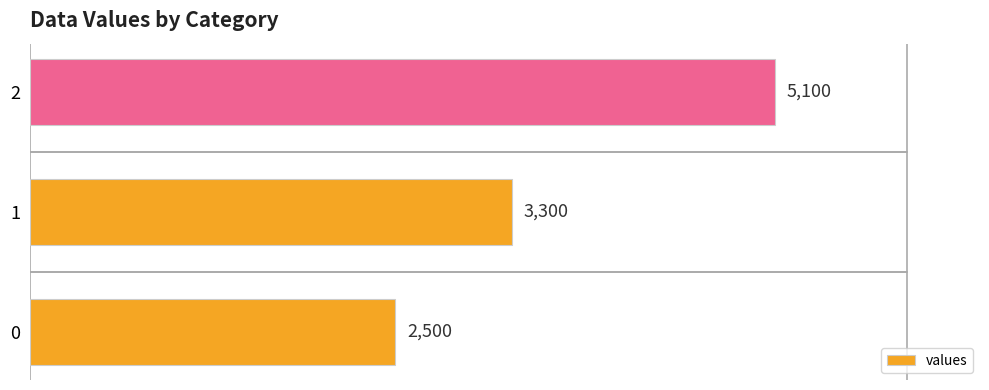

What is the change in value from 1 to 2?

+1800